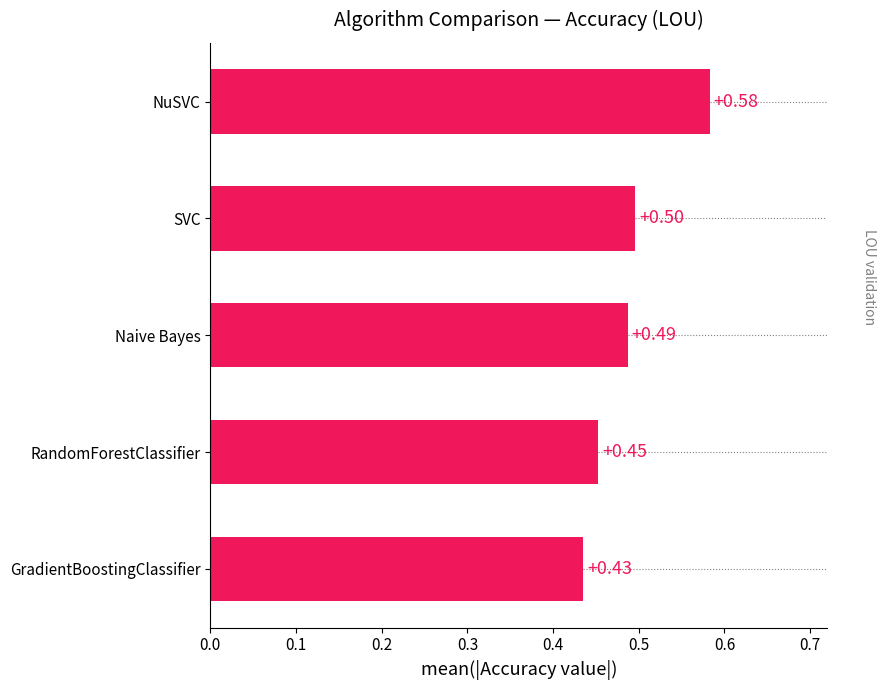

What is the average value?

0.5